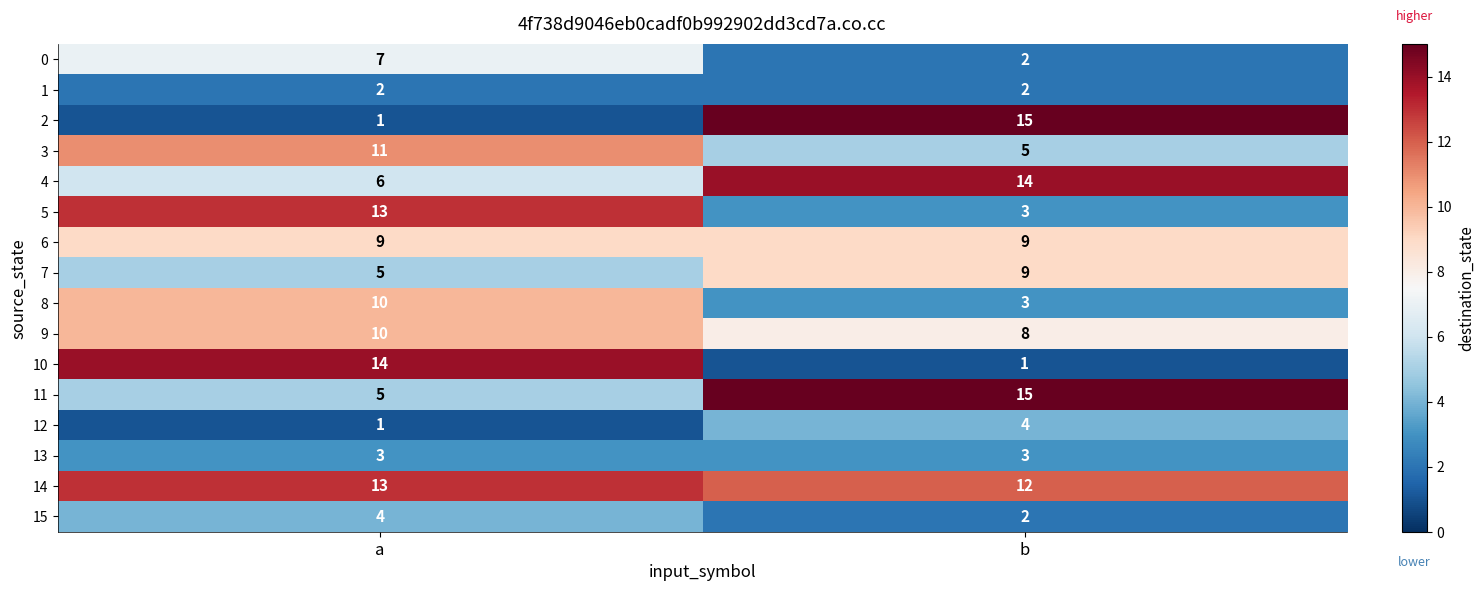

What is the average value of the 10 series?

8